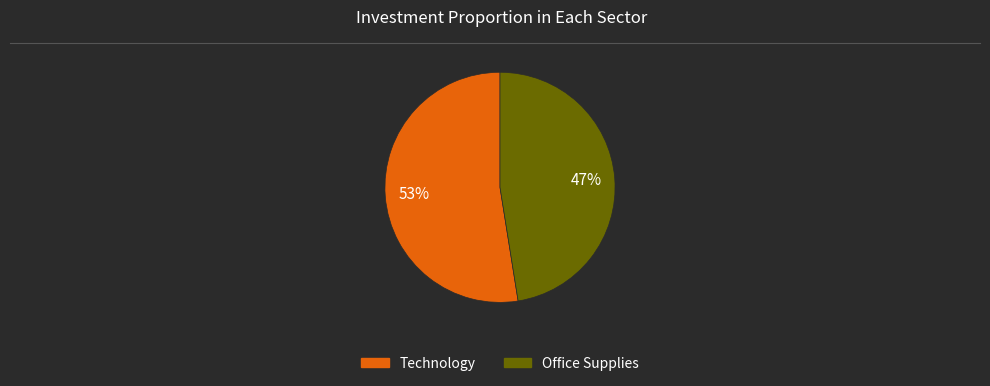

To the nearest percent, what is the combined percentage of Office Supplies and Technology?

100%